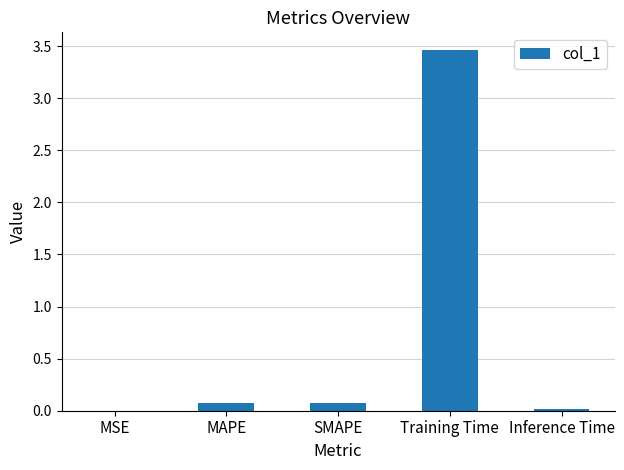

What value does the data have at SMAPE?

0.1